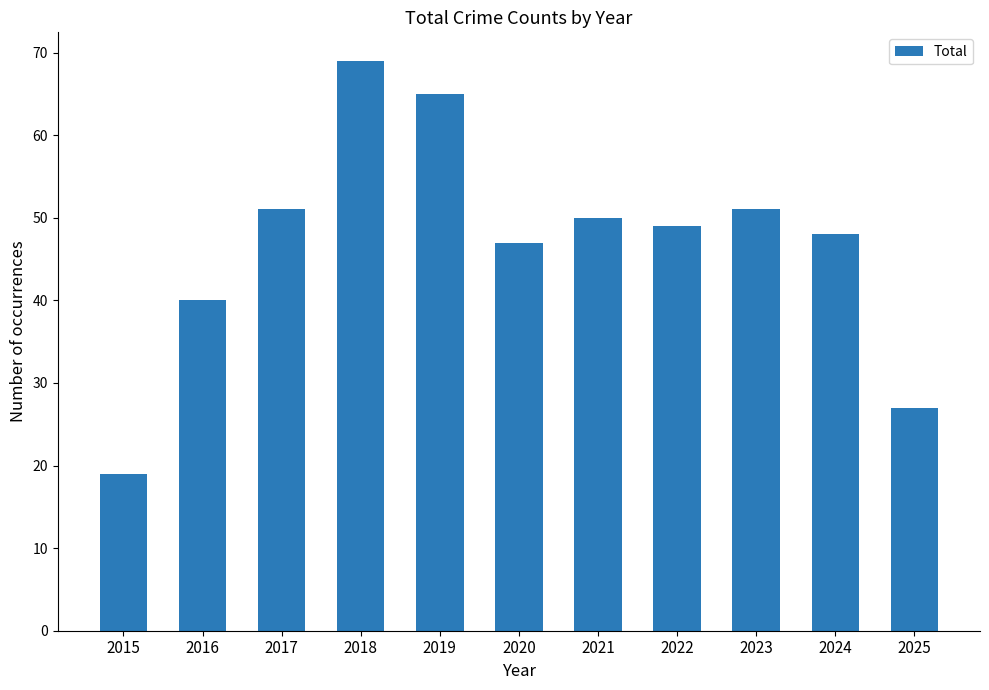

What is the average value?

47